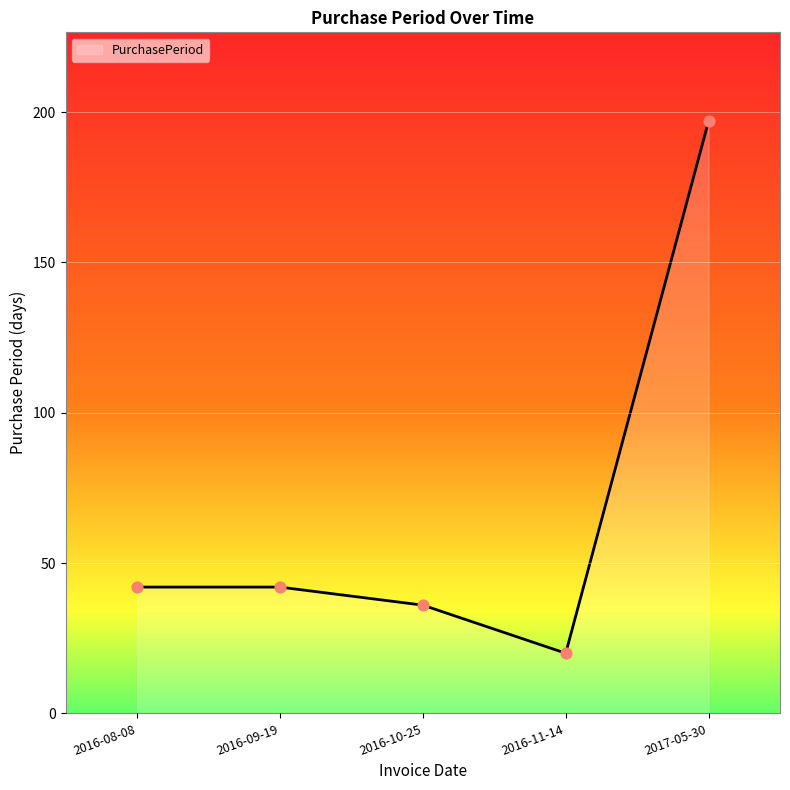

Which has a higher value, 2016-11-14 or 2016-09-19?

2016-09-19